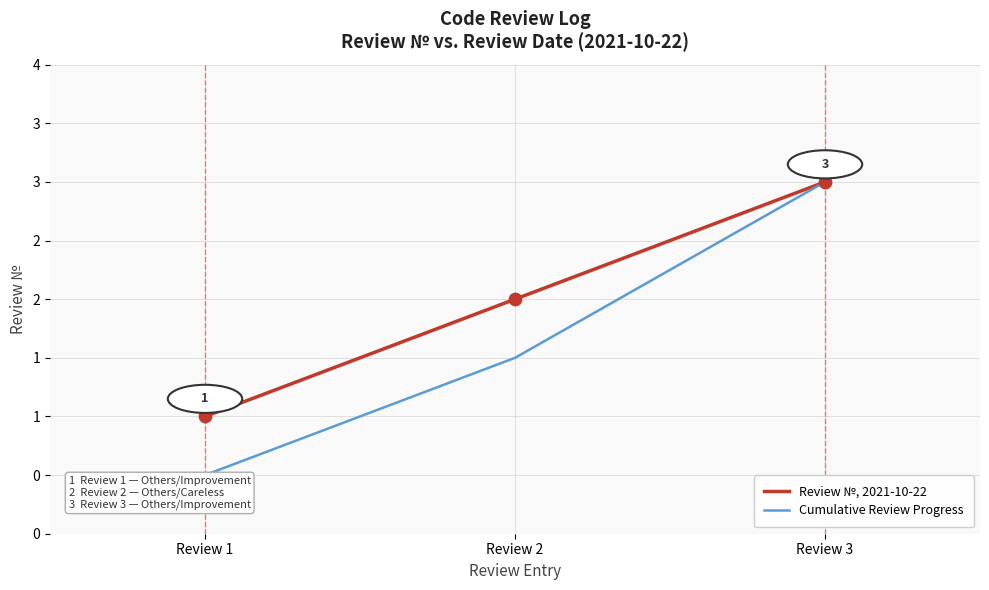

Is the value of Cumulative Review Progress at Review 2 greater than the value of Review №, 2021-10-22 at Review 3?

No